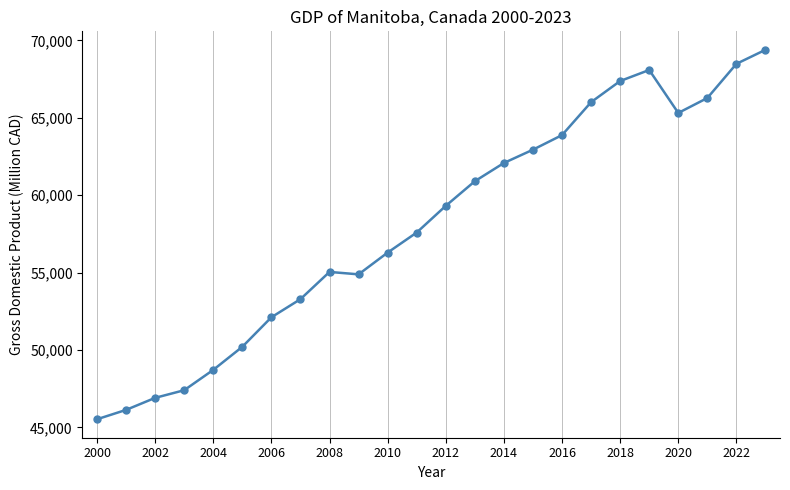

What is the value of the 21st point from the left?

65309.9